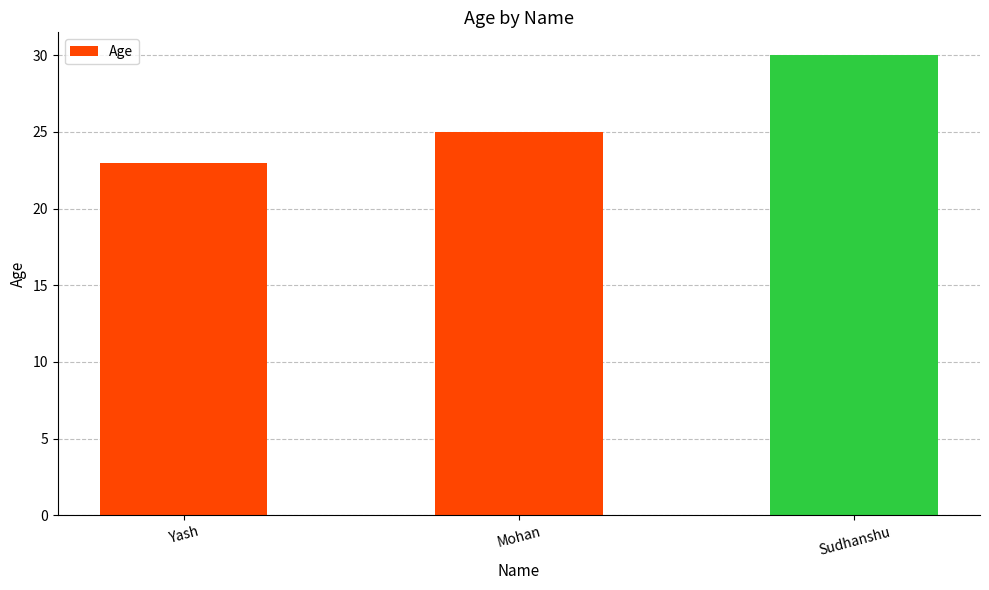

Which category has the highest value across all series?

Sudhanshu